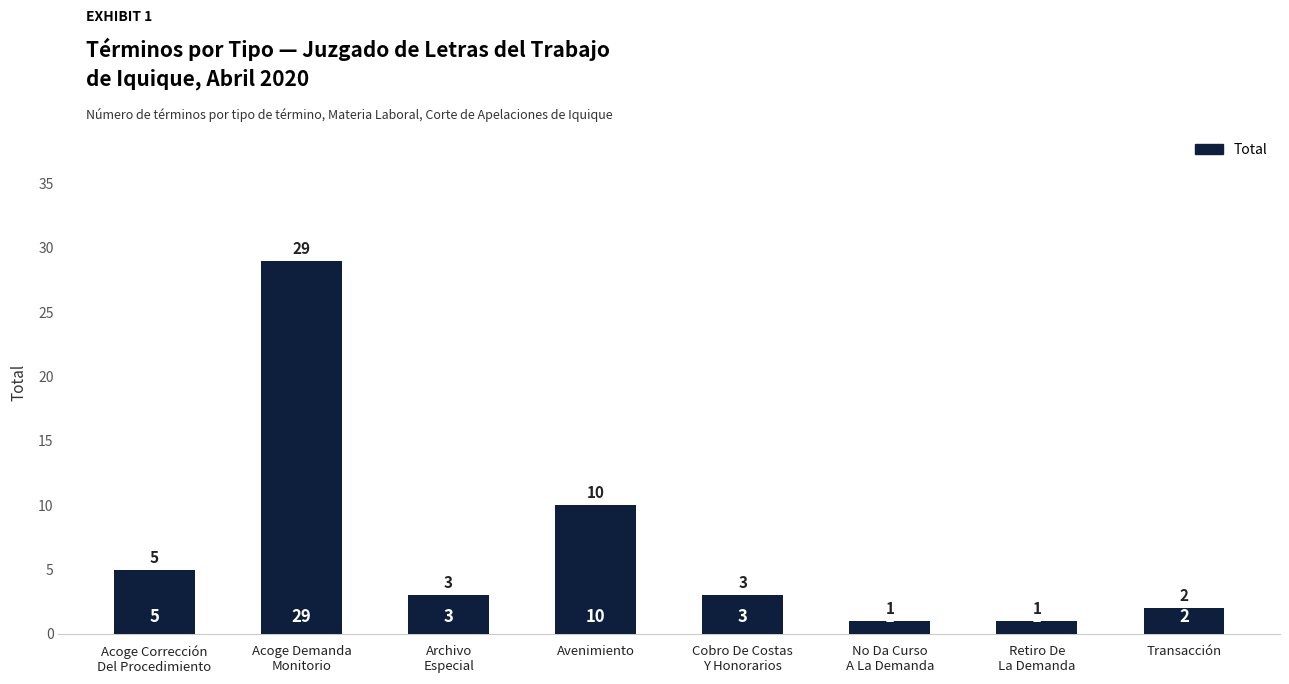

What is the value of the 1st bar from the left?

5